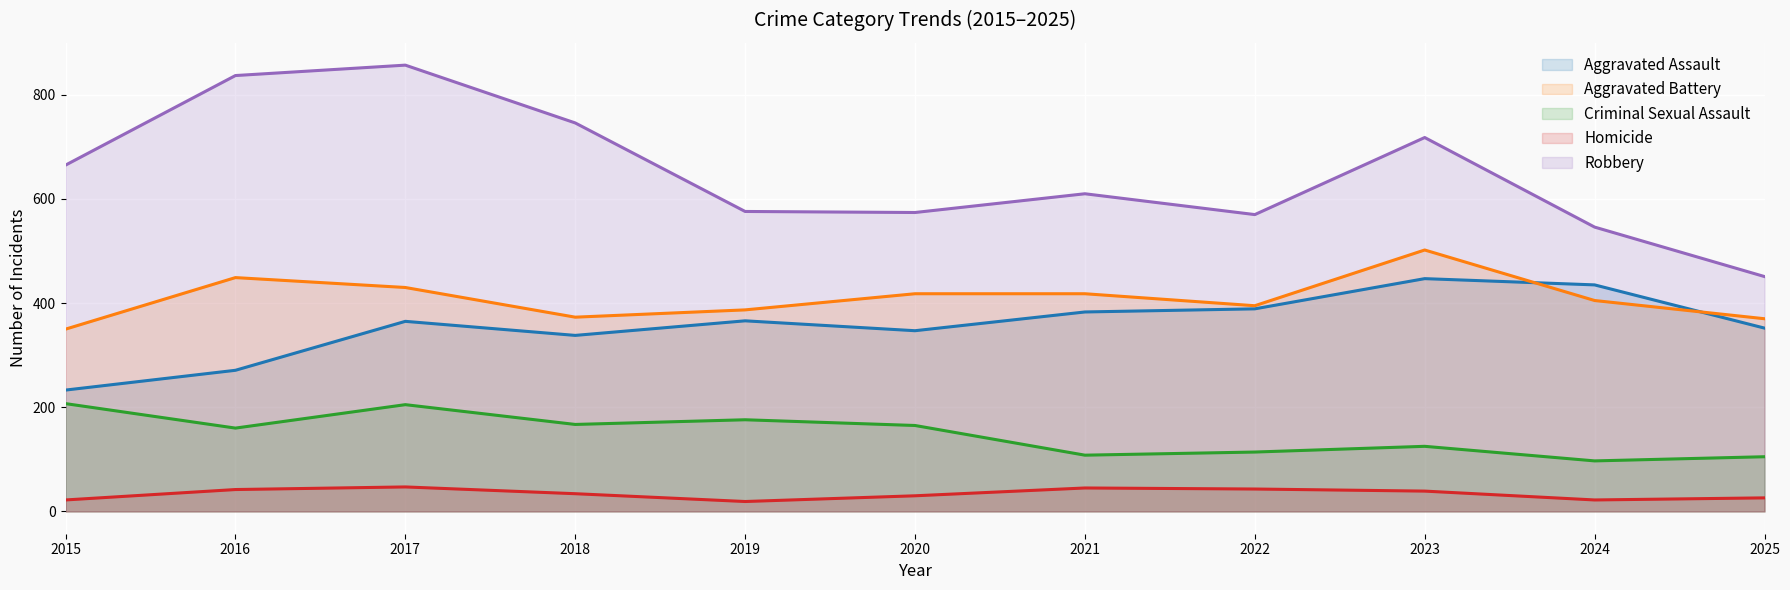

What is the value of the Homicide point at the 8th from the left?

43